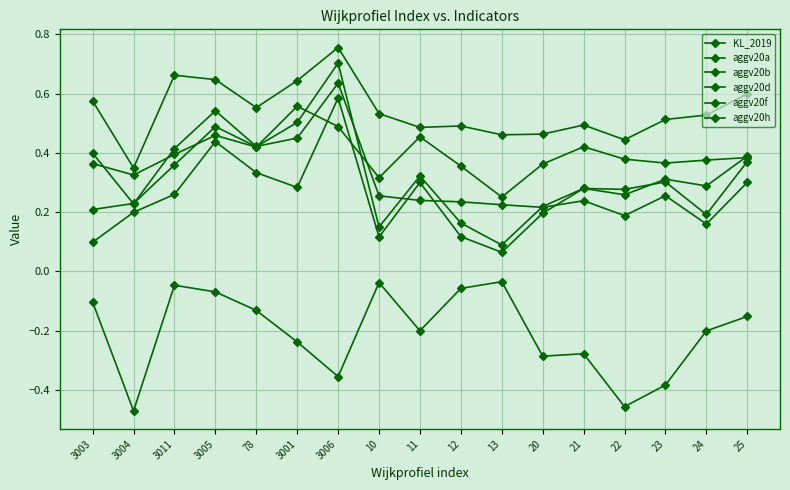

Which category has the lowest value in the aggv20h series?

3004